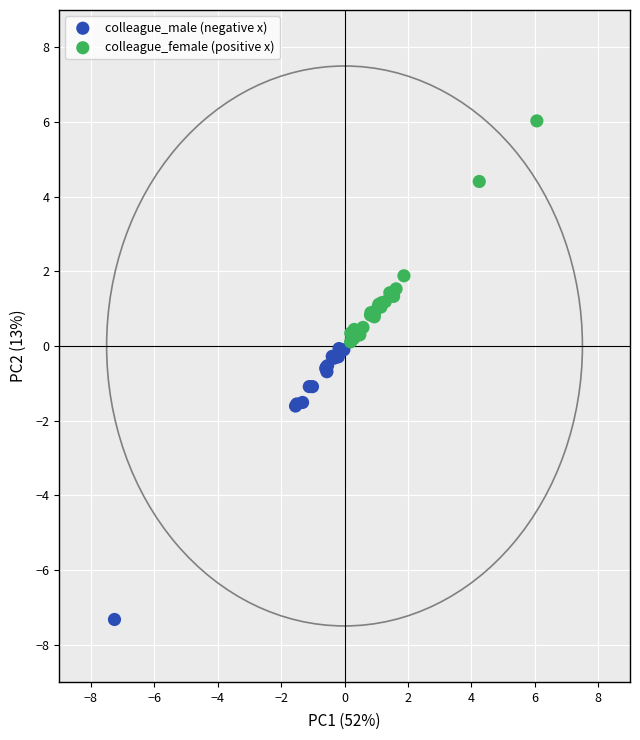

Which series reaches the minimum Y coordinate?

colleague_male (negative x)